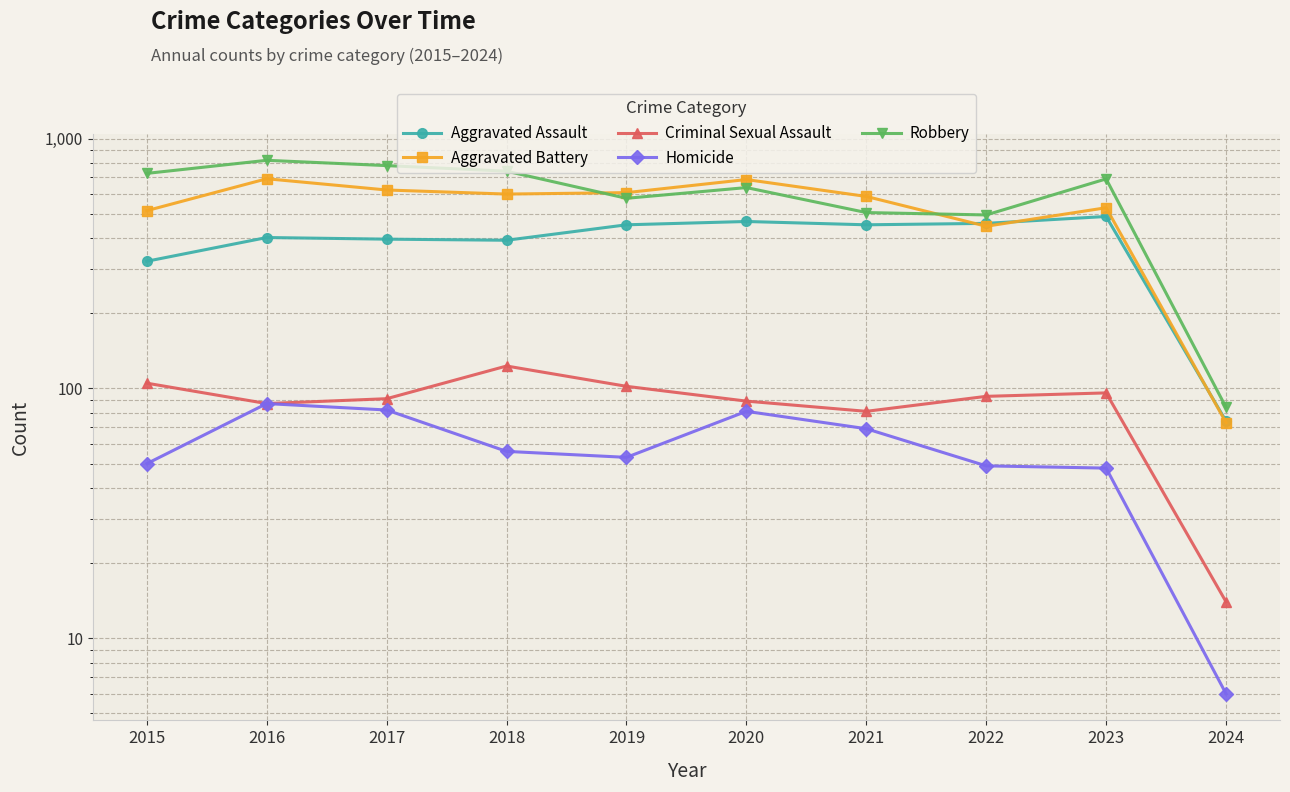

Does the chart display data point markers on the line(s)?

Yes